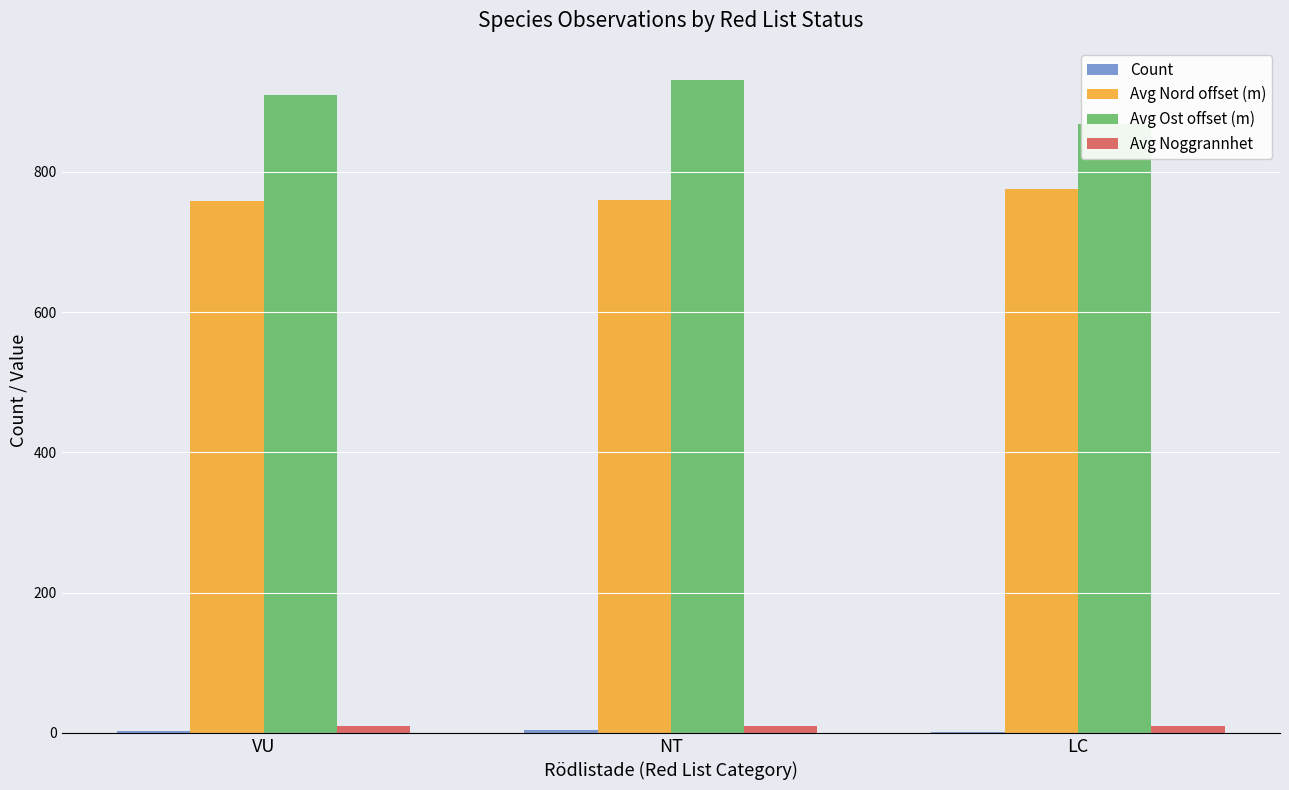

How many distinct data groups are displayed?

4